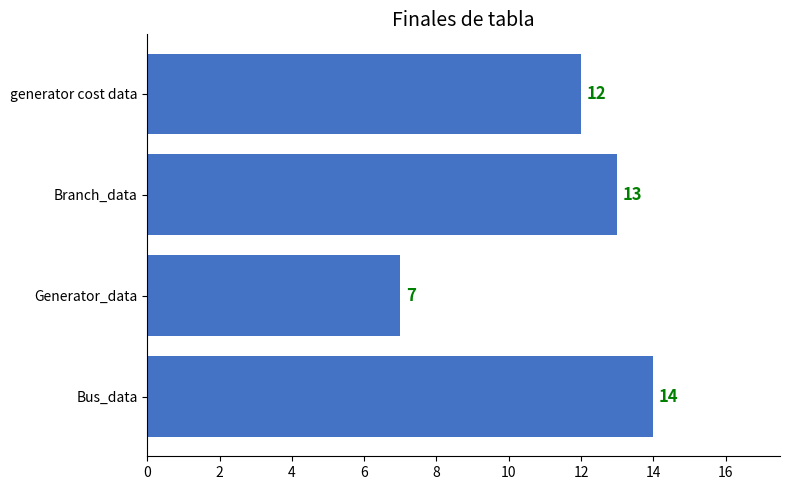

Is it true that the value at Generator_data is 10?

False